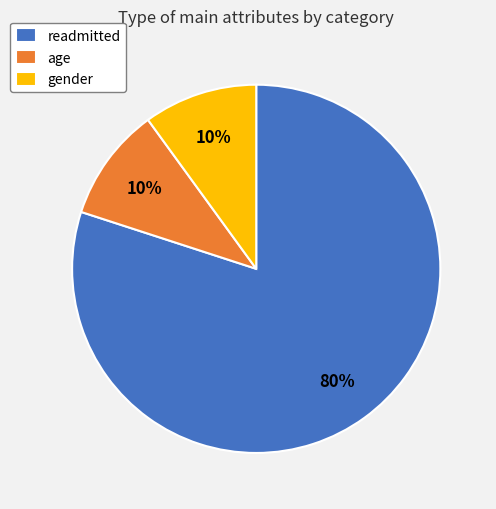

Between age and readmitted, which is larger?

readmitted